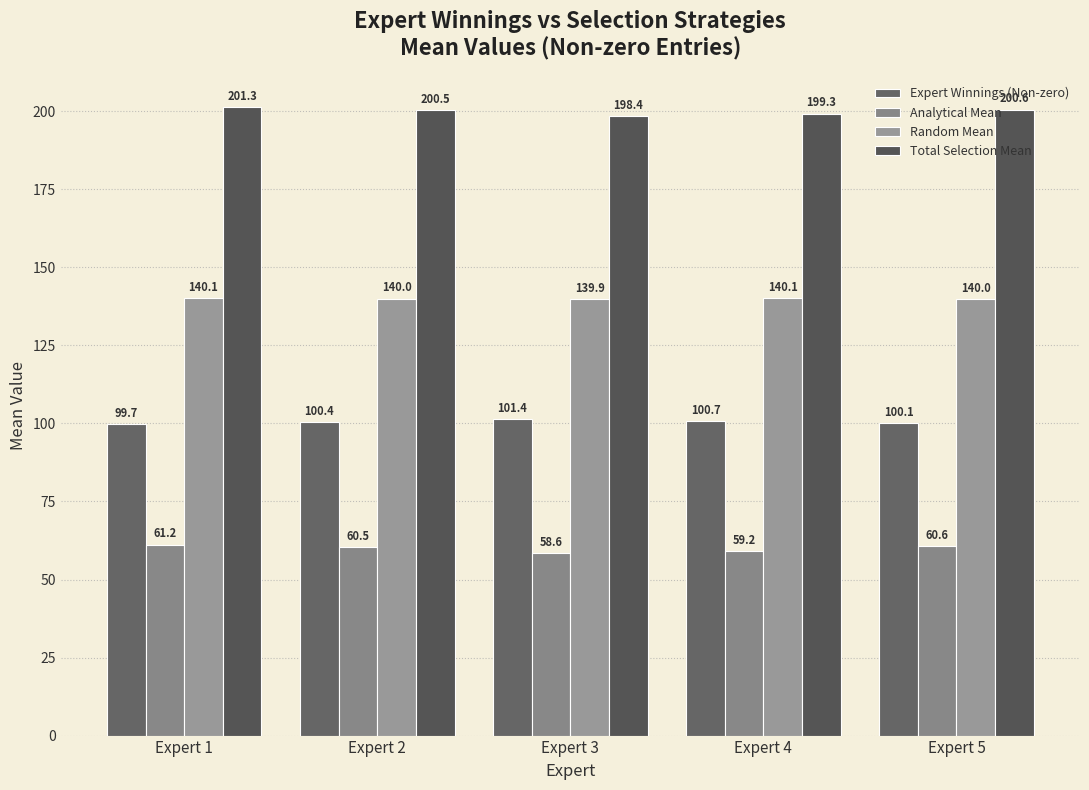

Reading left to right, extract all data points from this chart.

Expert Winnings (Non-zero): Expert 1=99.7	Expert 2=100.4	Expert 3=101.4	Expert 4=100.7	Expert 5=100.1
Analytical Mean: Expert 1=61.2	Expert 2=60.5	Expert 3=58.6	Expert 4=59.2	Expert 5=60.6
Random Mean: Expert 1=140.1	Expert 2=140.0	Expert 3=139.9	Expert 4=140.1	Expert 5=140.0
Total Selection Mean: Expert 1=201.3	Expert 2=200.5	Expert 3=198.4	Expert 4=199.3	Expert 5=200.6